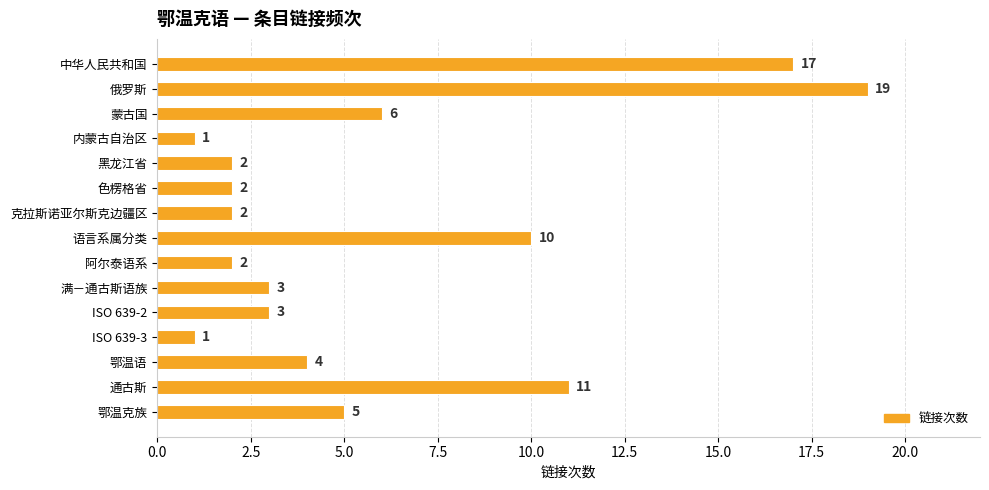

True or false: the data shows 5 at 鄂温克族.

True